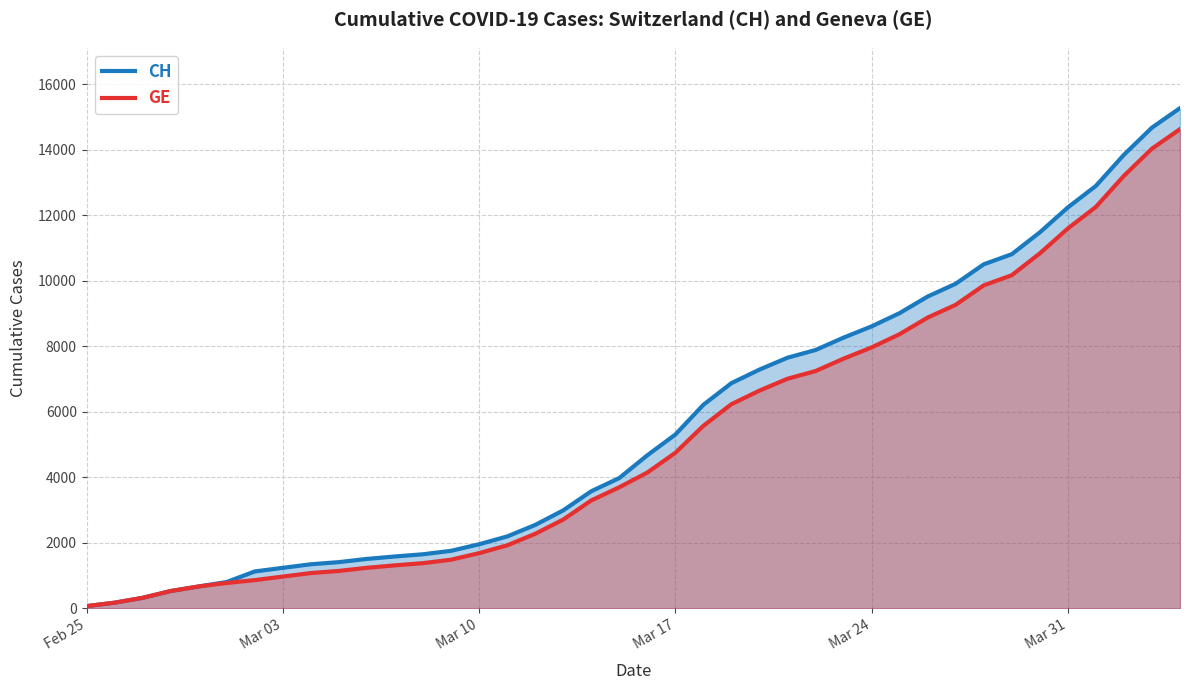

The value of CH at Mar 24 is 15407. True or false?

False